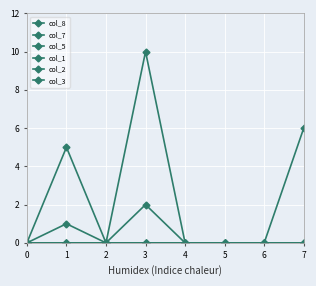

Does the chart have visible grid lines?

Yes